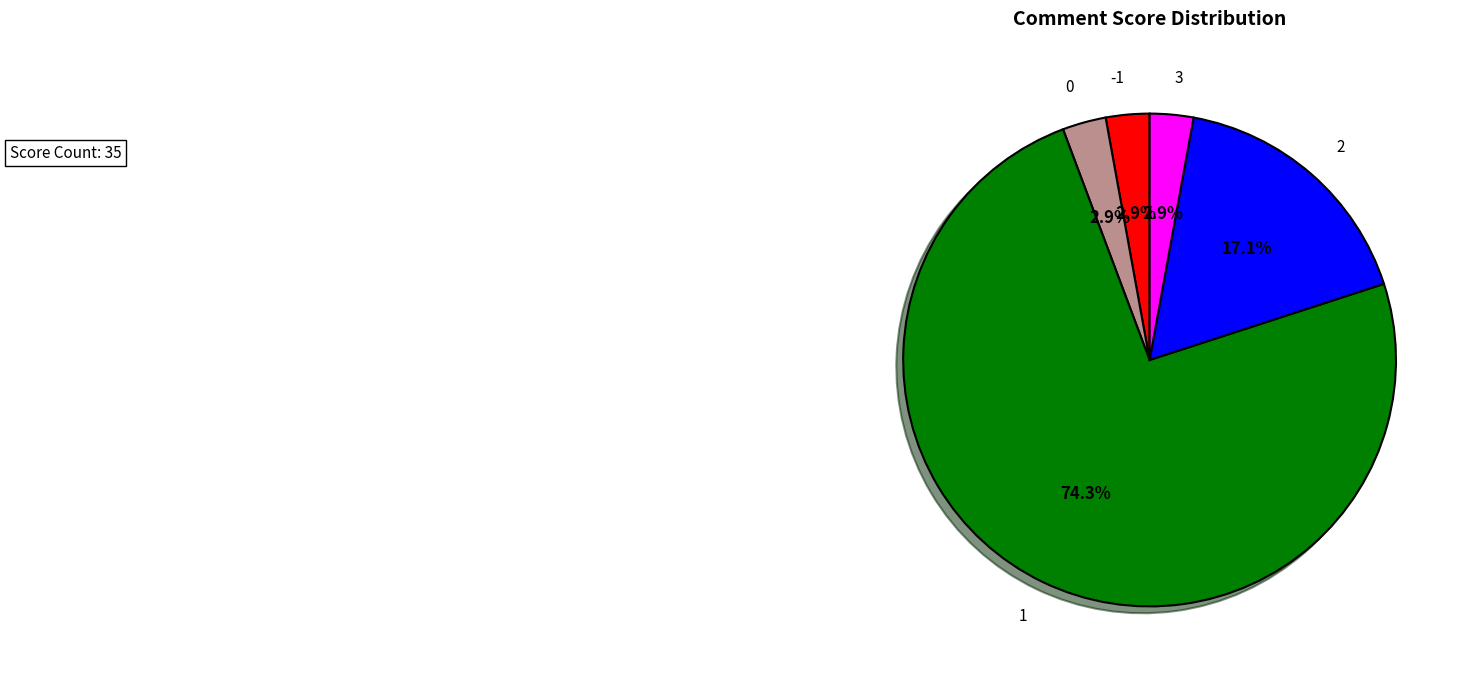

Is there a majority slice in this chart?

Yes